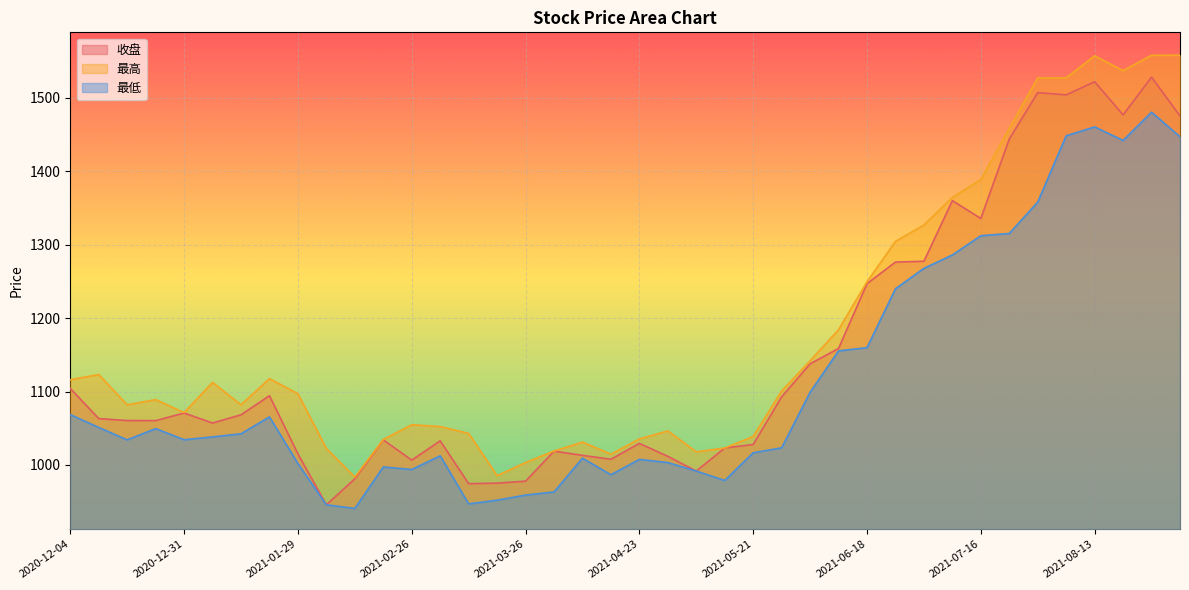

What position from the left is 2020-12-31?

5